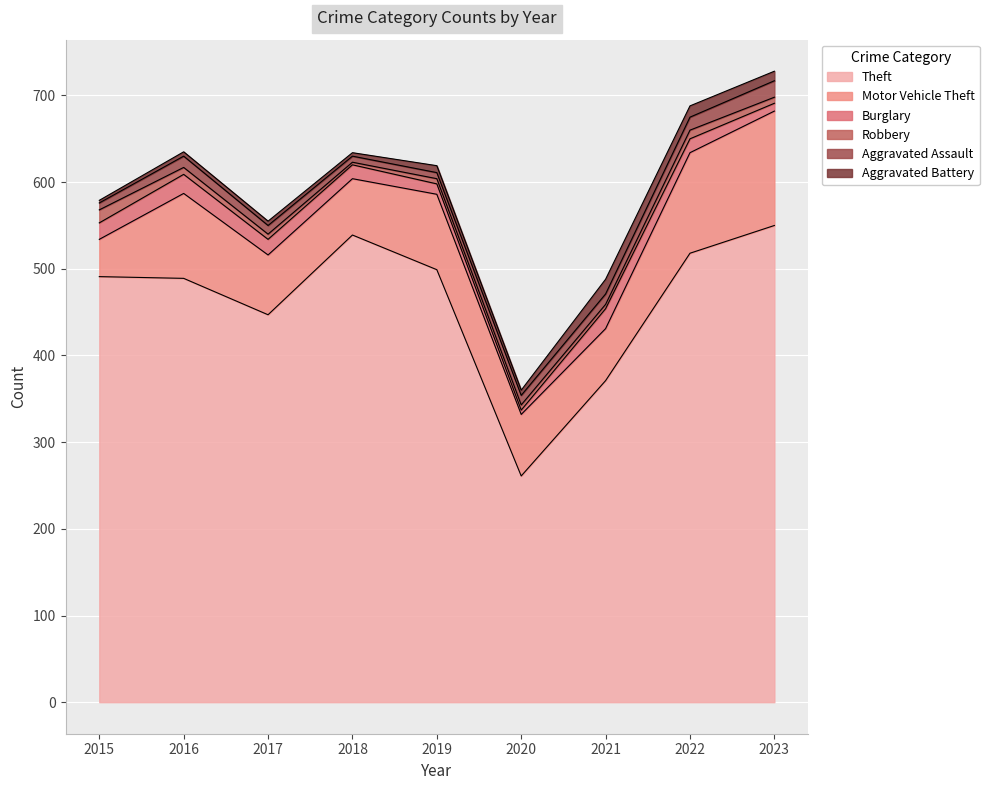

What is the minimum value shown in the chart?

3